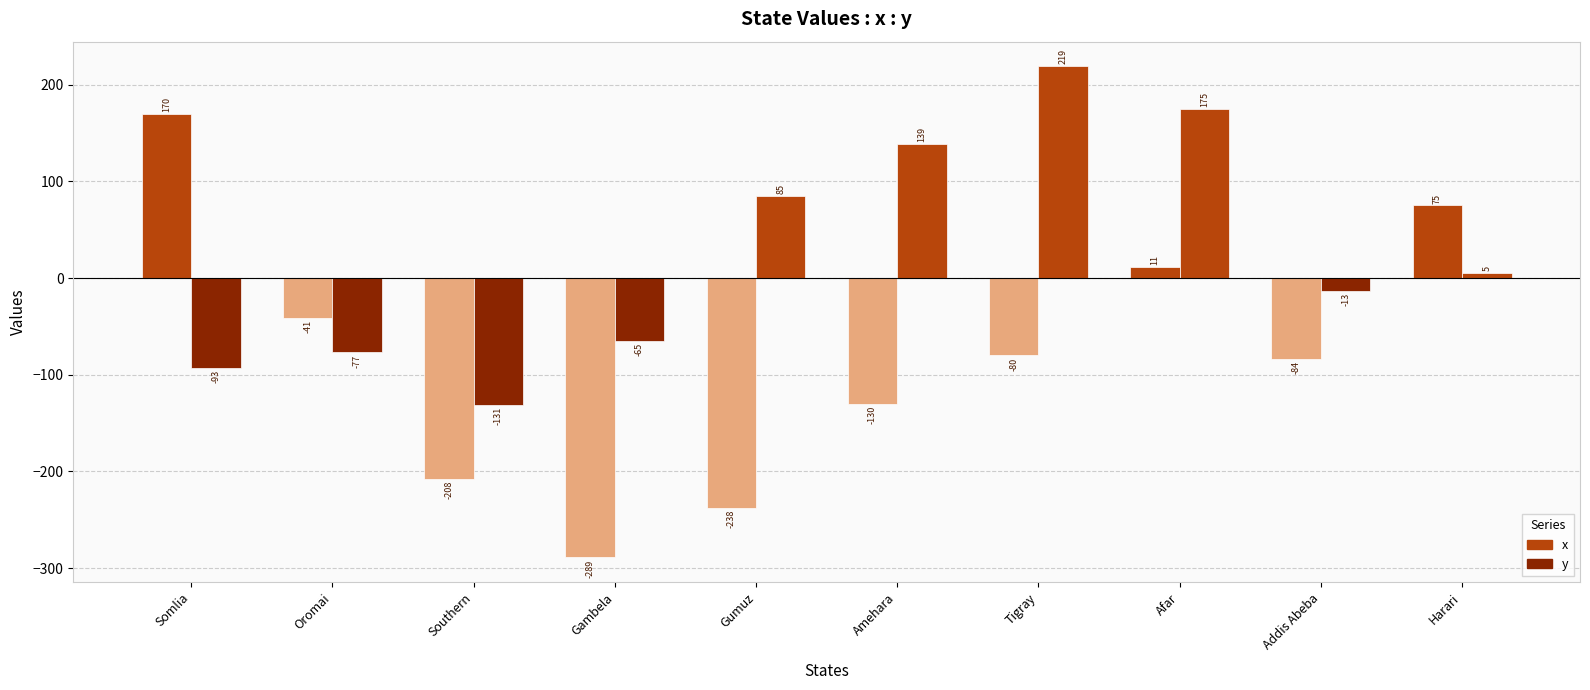

How many bars are there in each group?

2